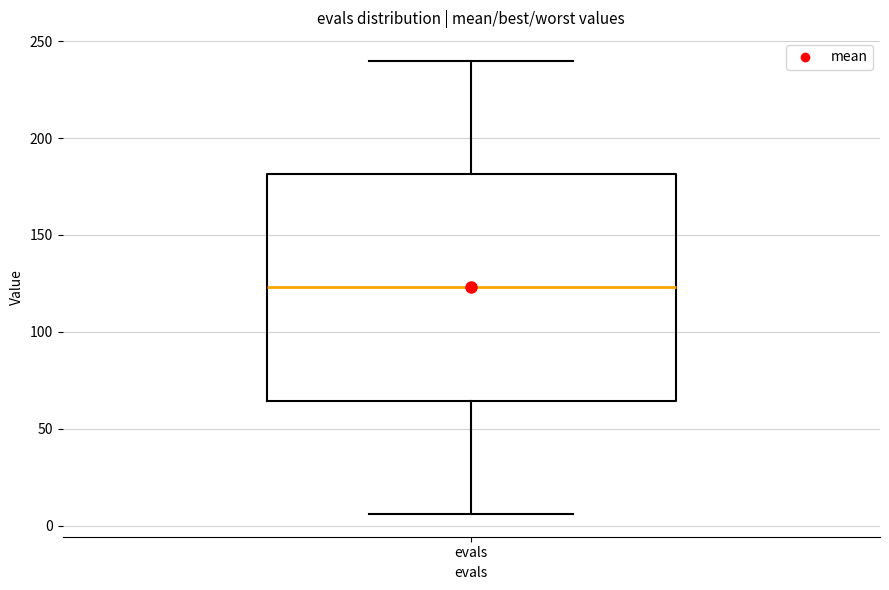

Transcribe this box plot: give where the median line is, the range the box spans, and where the two whiskers end, as read against the y-axis. The values are not printed on the chart, so give them approximately, as read against the axis.

median 125, box 65 to 180, whiskers 5 to 240